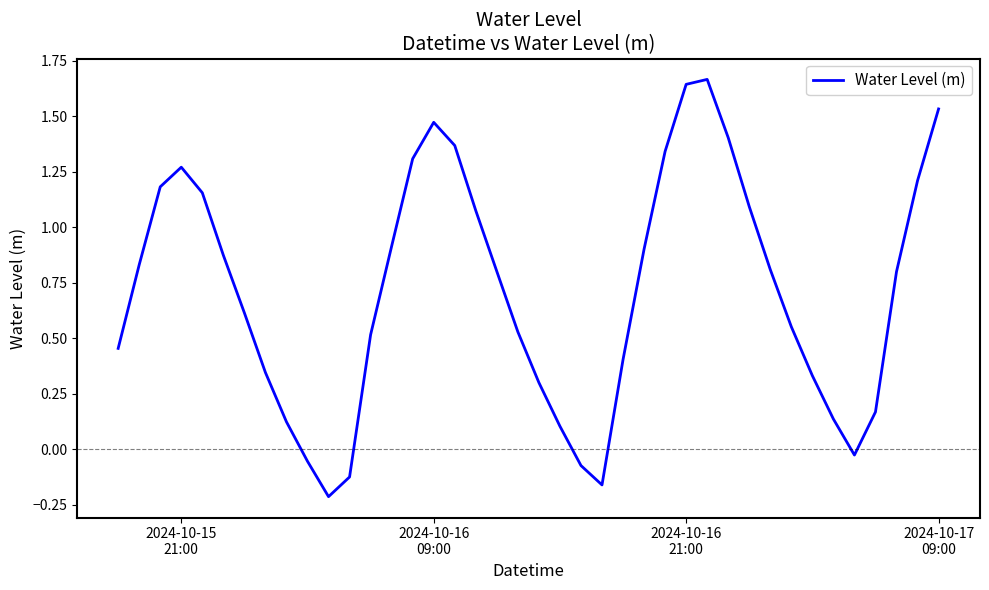

What is the difference between the maximum and minimum values?

1.9